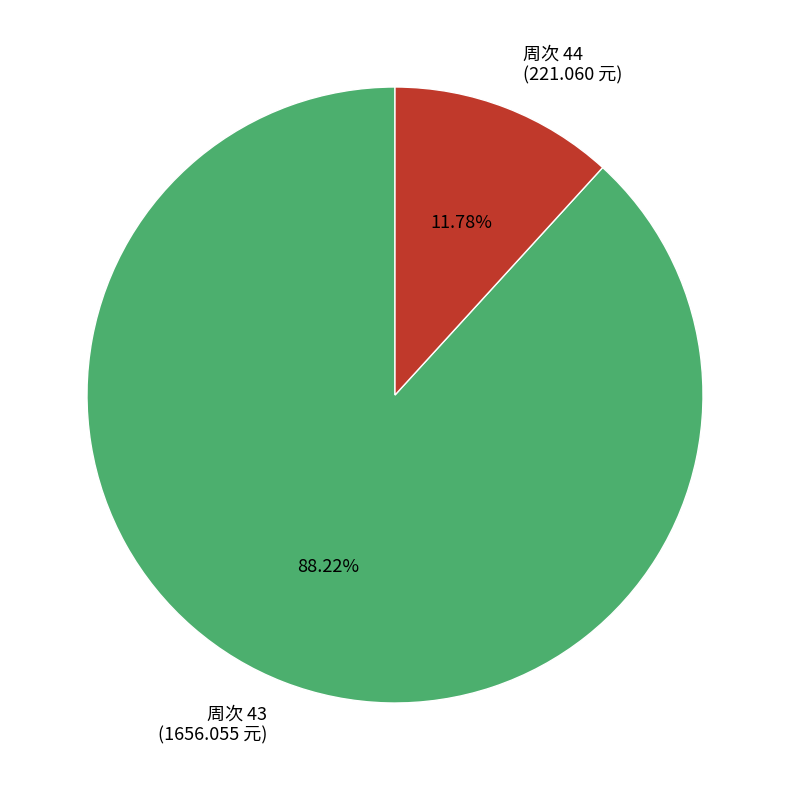

Is there any slice that represents more than half of the pie?

Yes